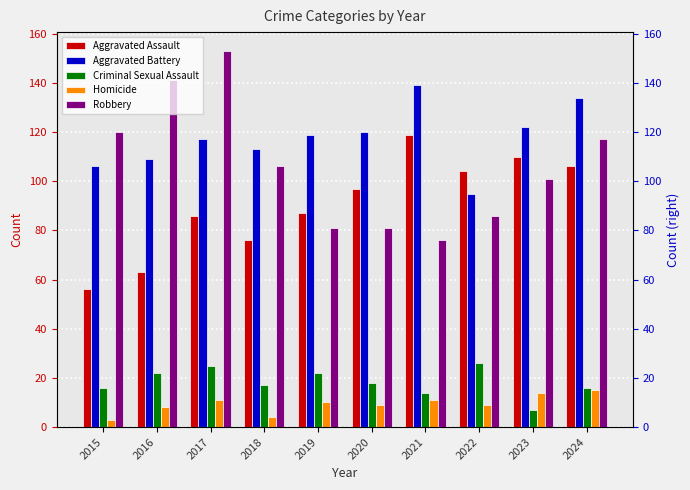

At which label is Robbery closest to 114?

2024